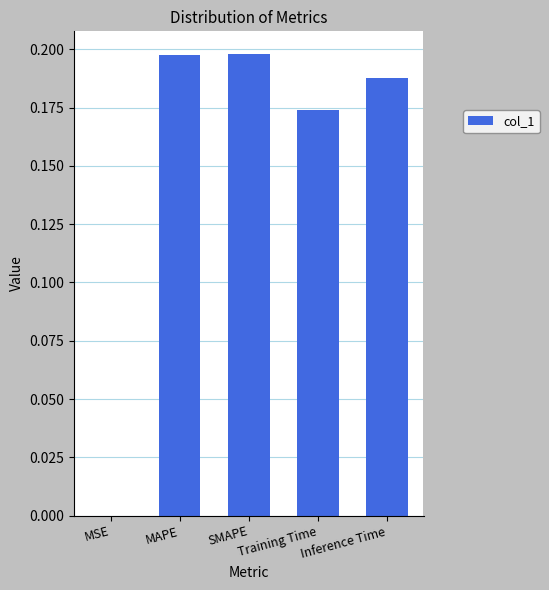

What is the sum of all values?

0.8